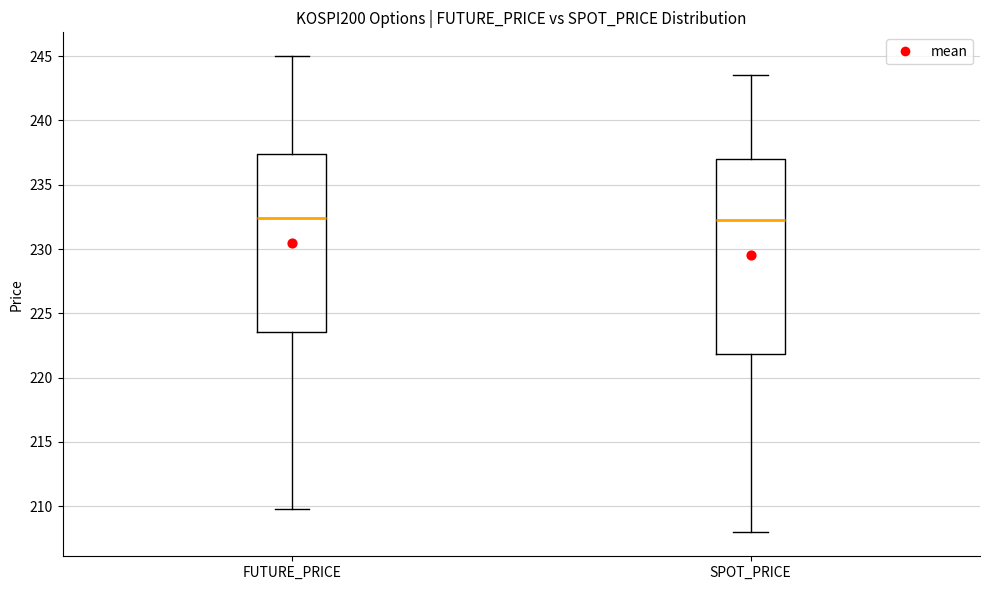

Reading left to right, read every box against the y-axis: the position of its median line, the range the box covers, and the ends of its whiskers. The values are not printed on the chart, so give them approximately, as read against the axis.

FUTURE_PRICE: median 232.5, box 223.5 to 237.5, whiskers 210.0 to 245.0
SPOT_PRICE: median 232.0, box 222.0 to 237.0, whiskers 208.0 to 243.5